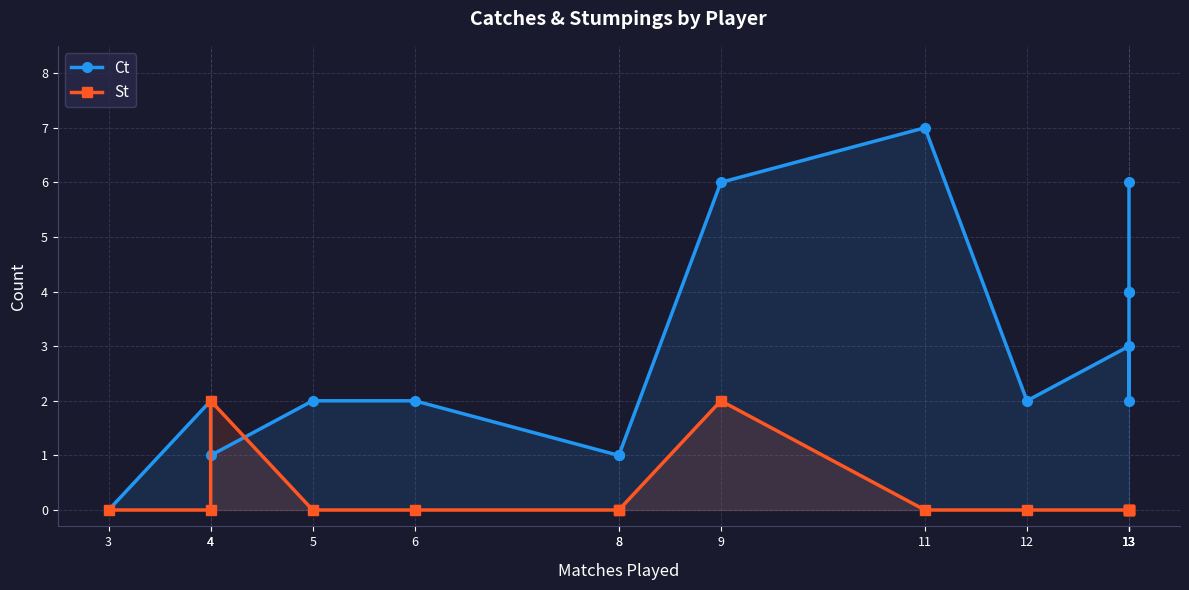

True or false: Ct has a value of 4 at 13.

True